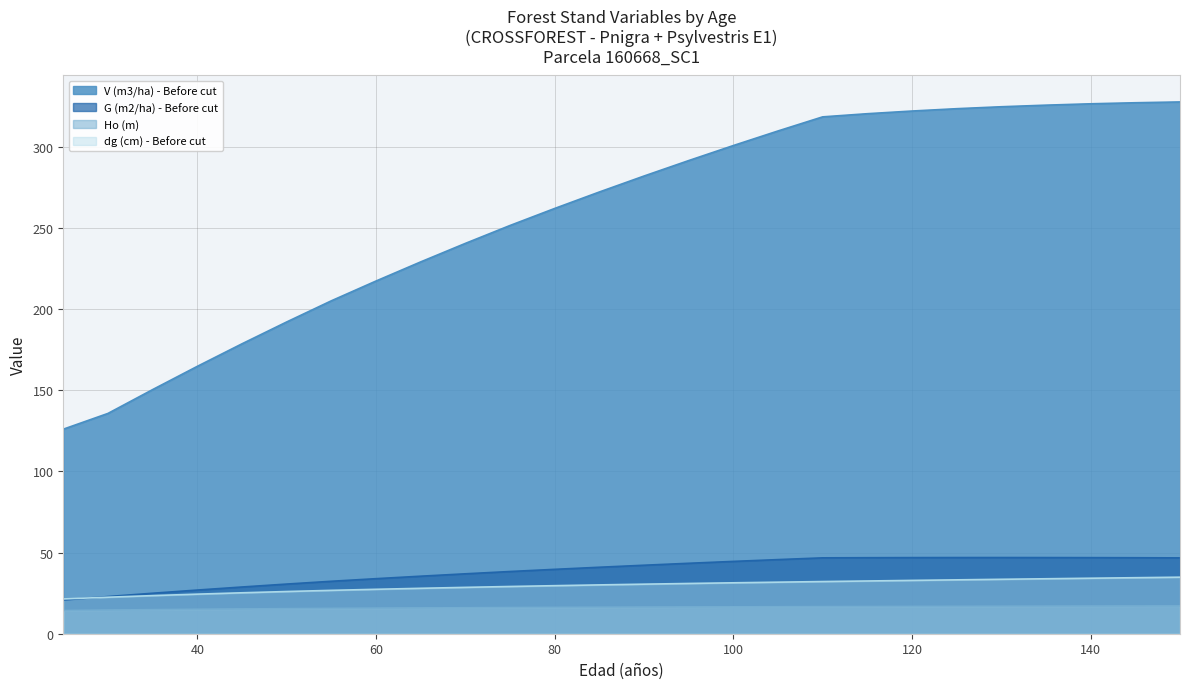

Where is dg (cm) - Before cut nearest to the value 28?

65